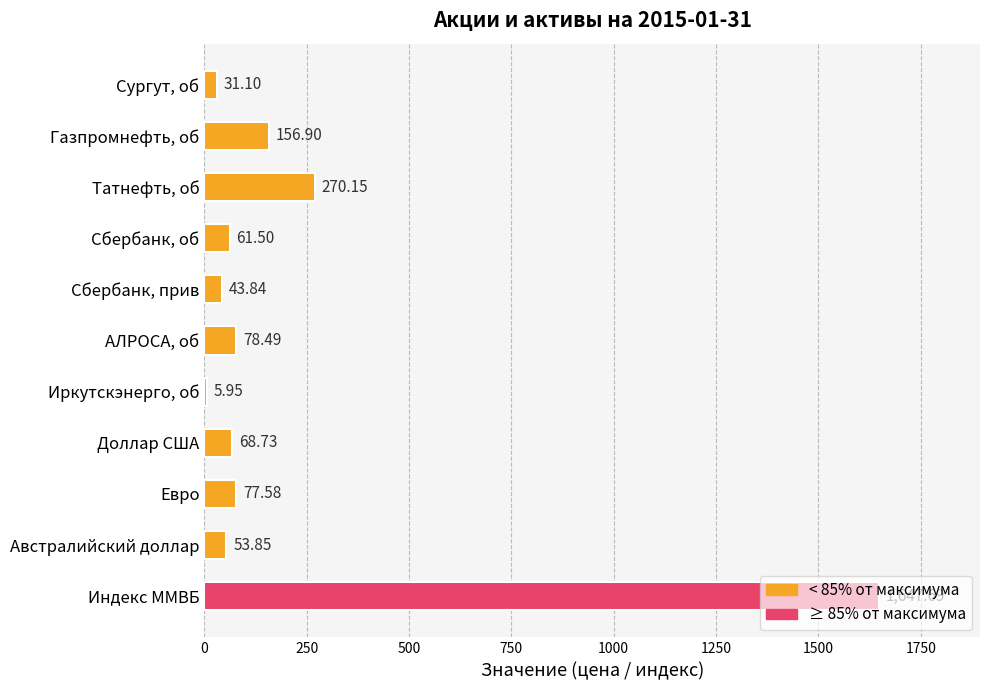

What is the change in value from Доллар США to Евро?

+8.8